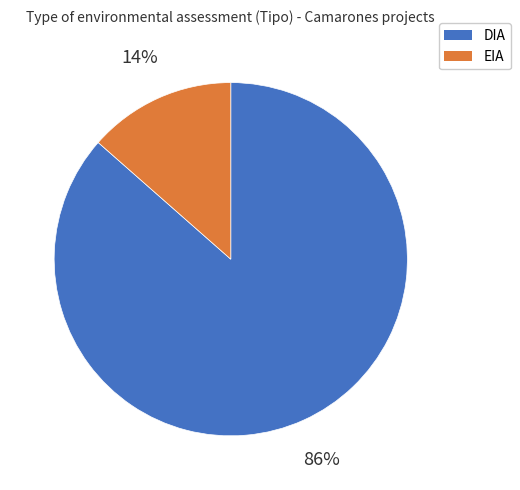

To the nearest percent, what is the average slice percentage?

50%